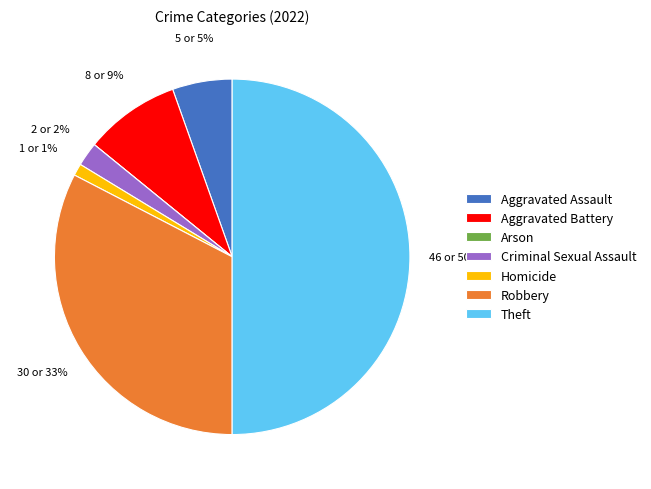

To the nearest percent, what is the average slice percentage?

14%